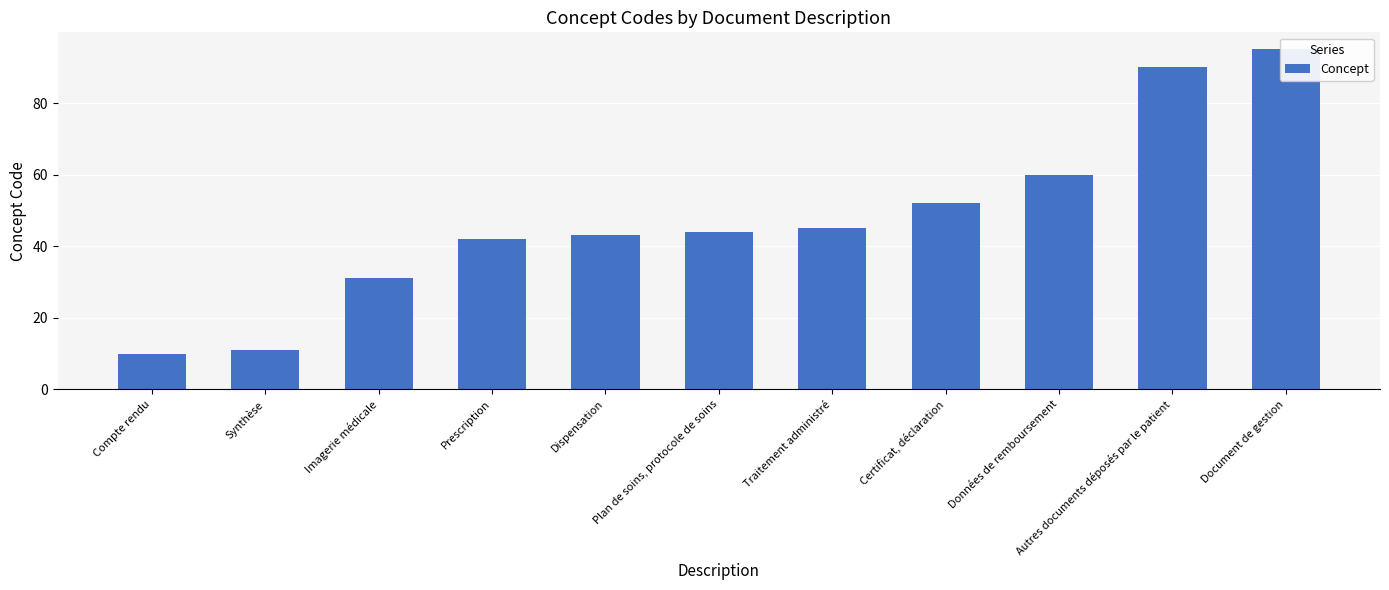

How many bars are there in total?

11